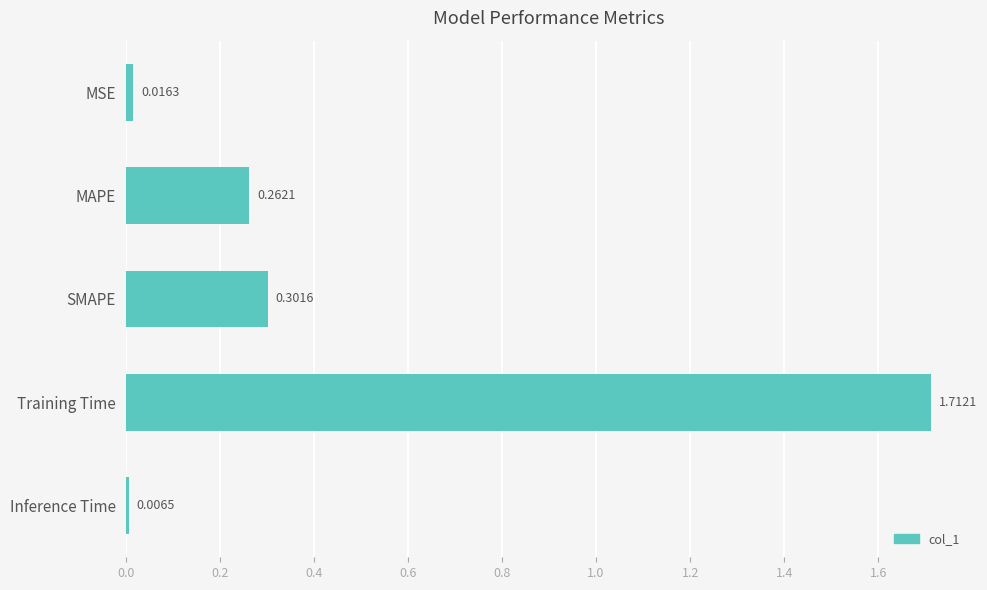

What is the label of the 1st bar from the bottom?

Inference Time